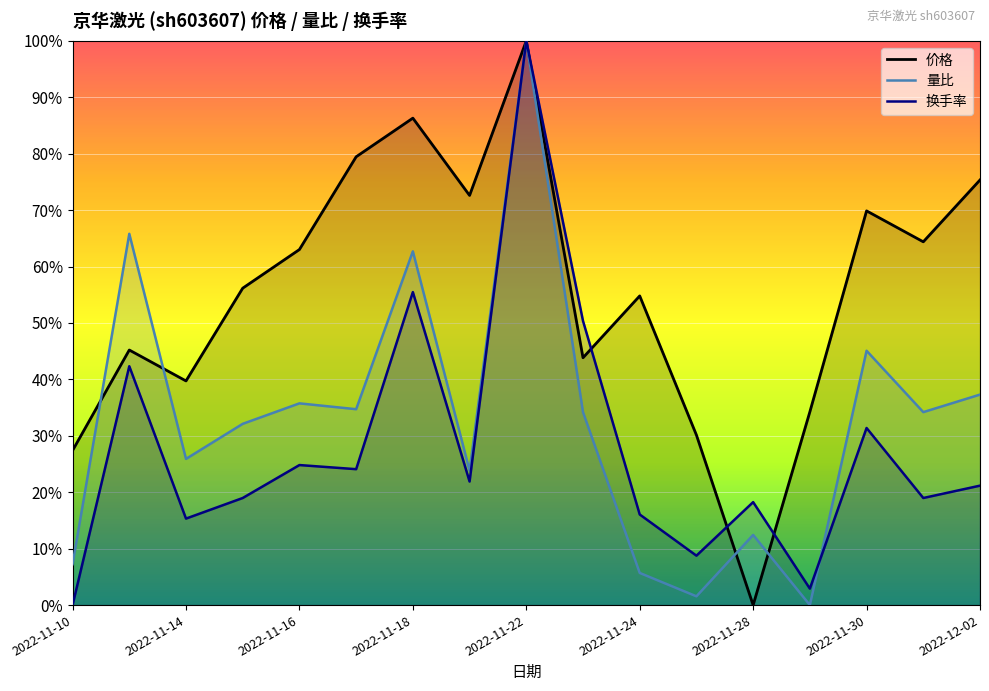

How many intersections are there between 量比 and 价格?

4